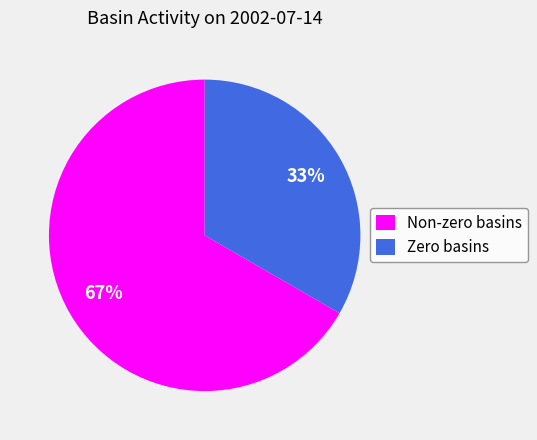

Do Zero basins and Non-zero basins together represent more than half of the pie?

Yes